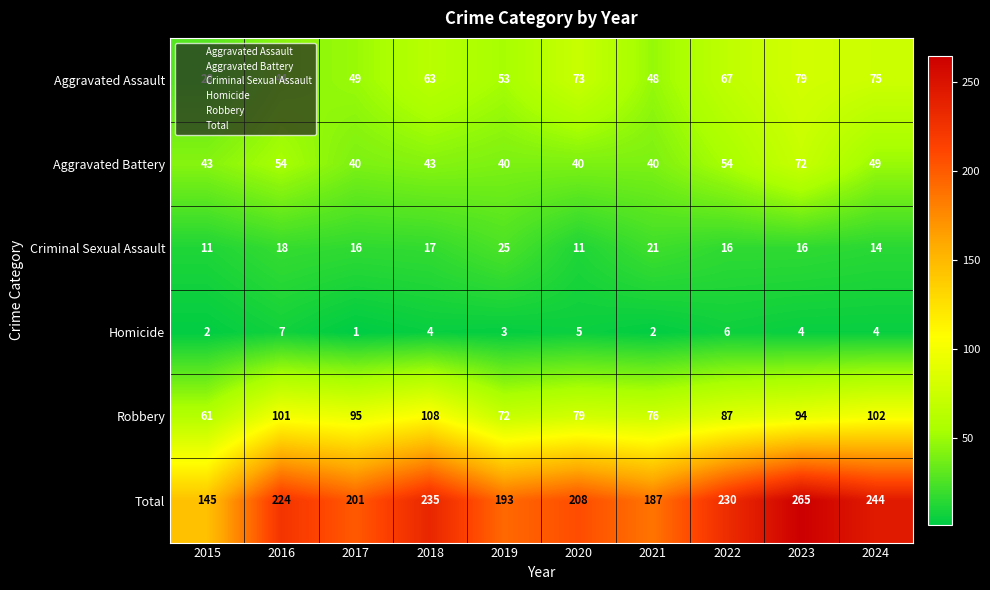

At which category is the sum across all series the highest?

2023